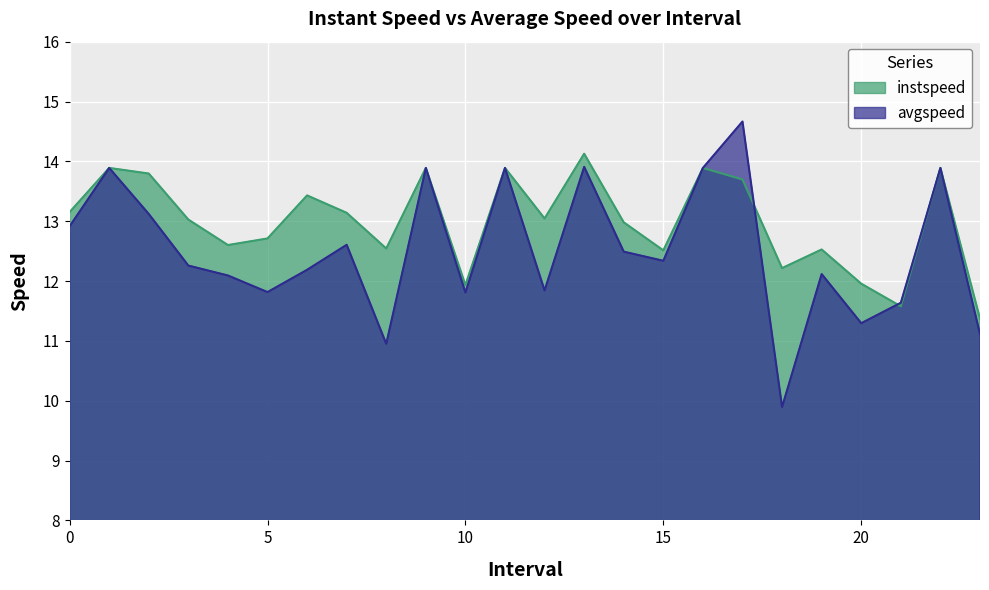

How many lines are shown in the chart?

2